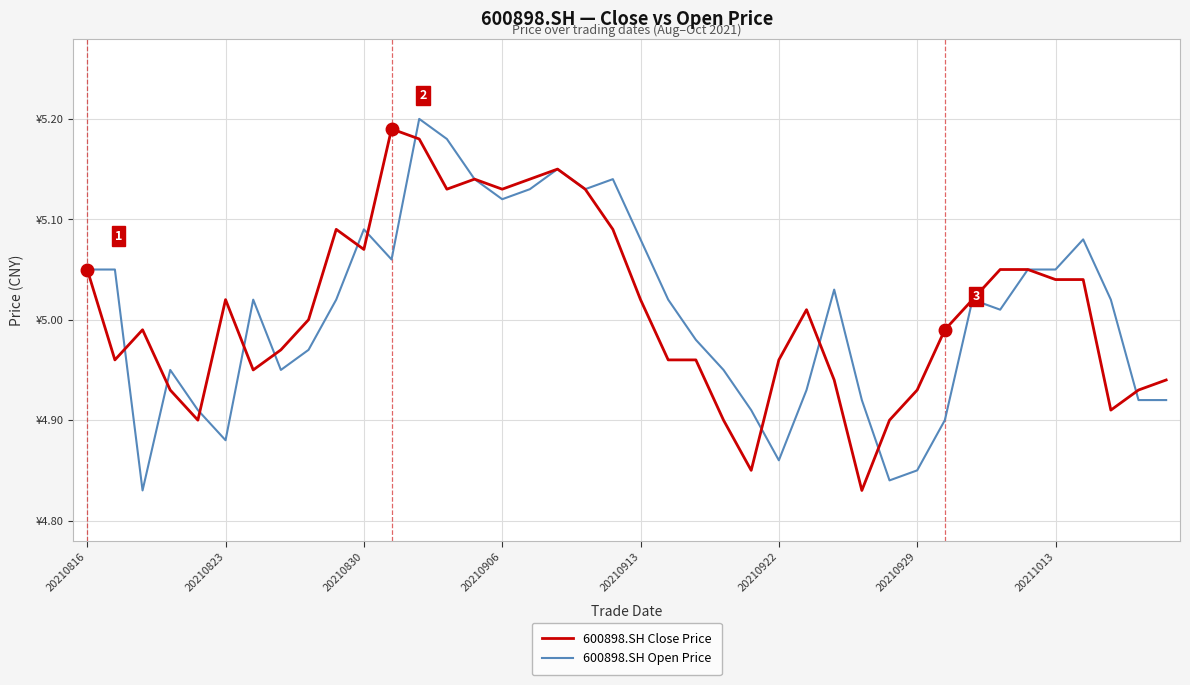

What are all the series names shown in the legend?

600898.SH Close Price, 600898.SH Open Price